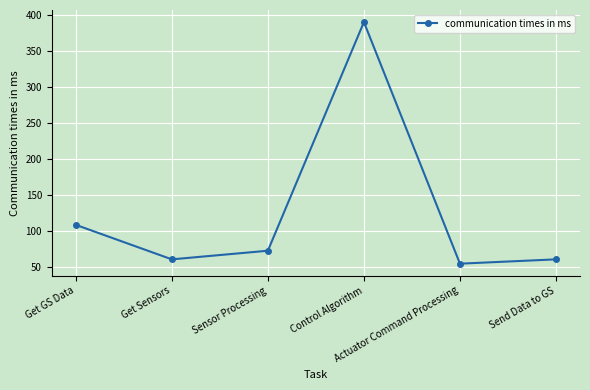

The chart shows a value of 60 at Get Sensors. True or false?

True